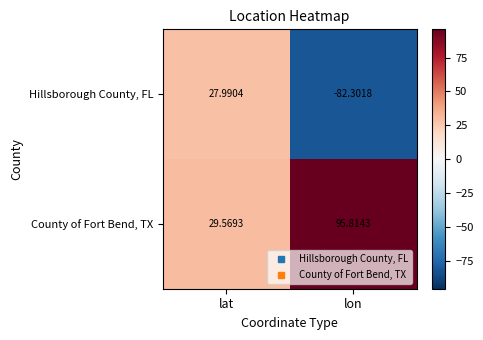

Which series has the widest spread of values?

Hillsborough County, FL